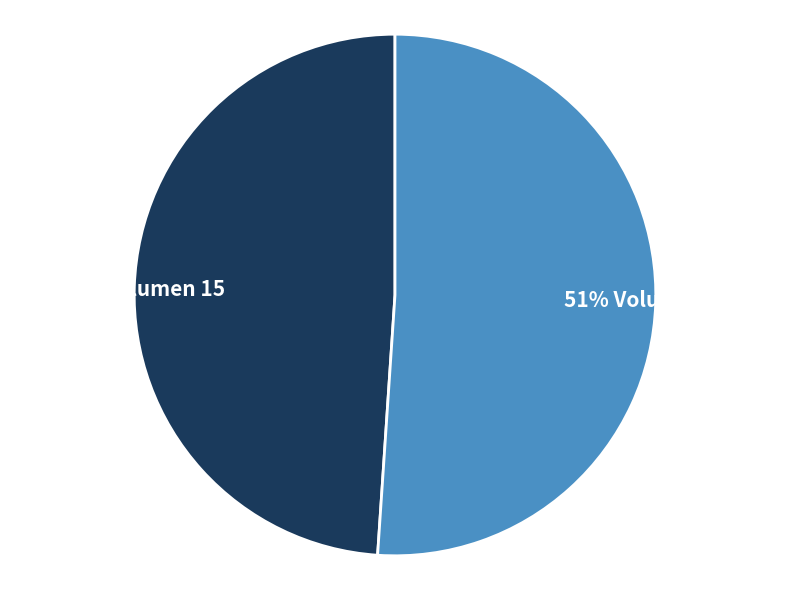

Rank the categories by value from highest to lowest.

51% Volumen 30, 49% Volumen 15